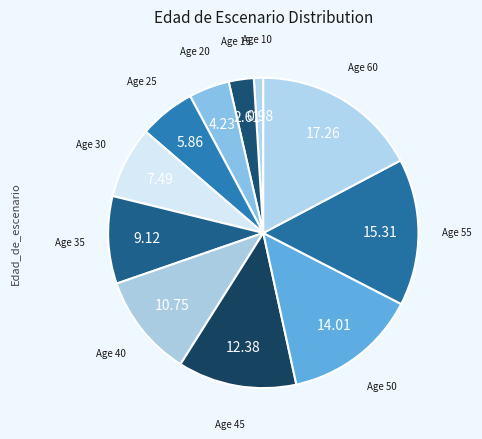

Count the number of slices in the pie.

11